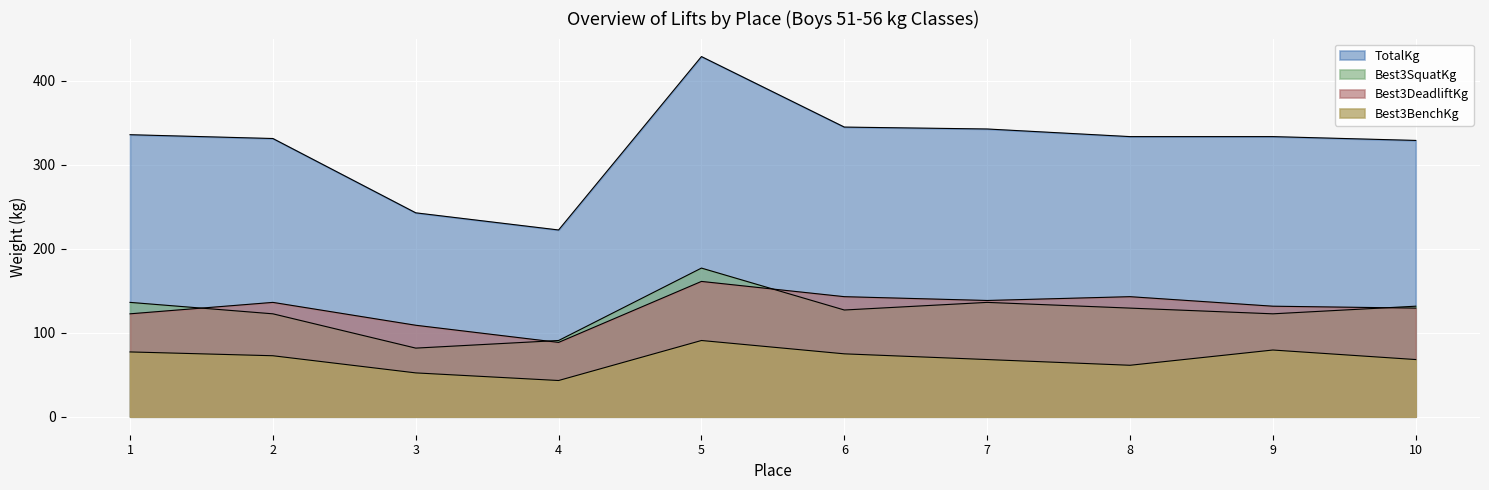

The TotalKg series shows 61.3 at 3. True or false?

False